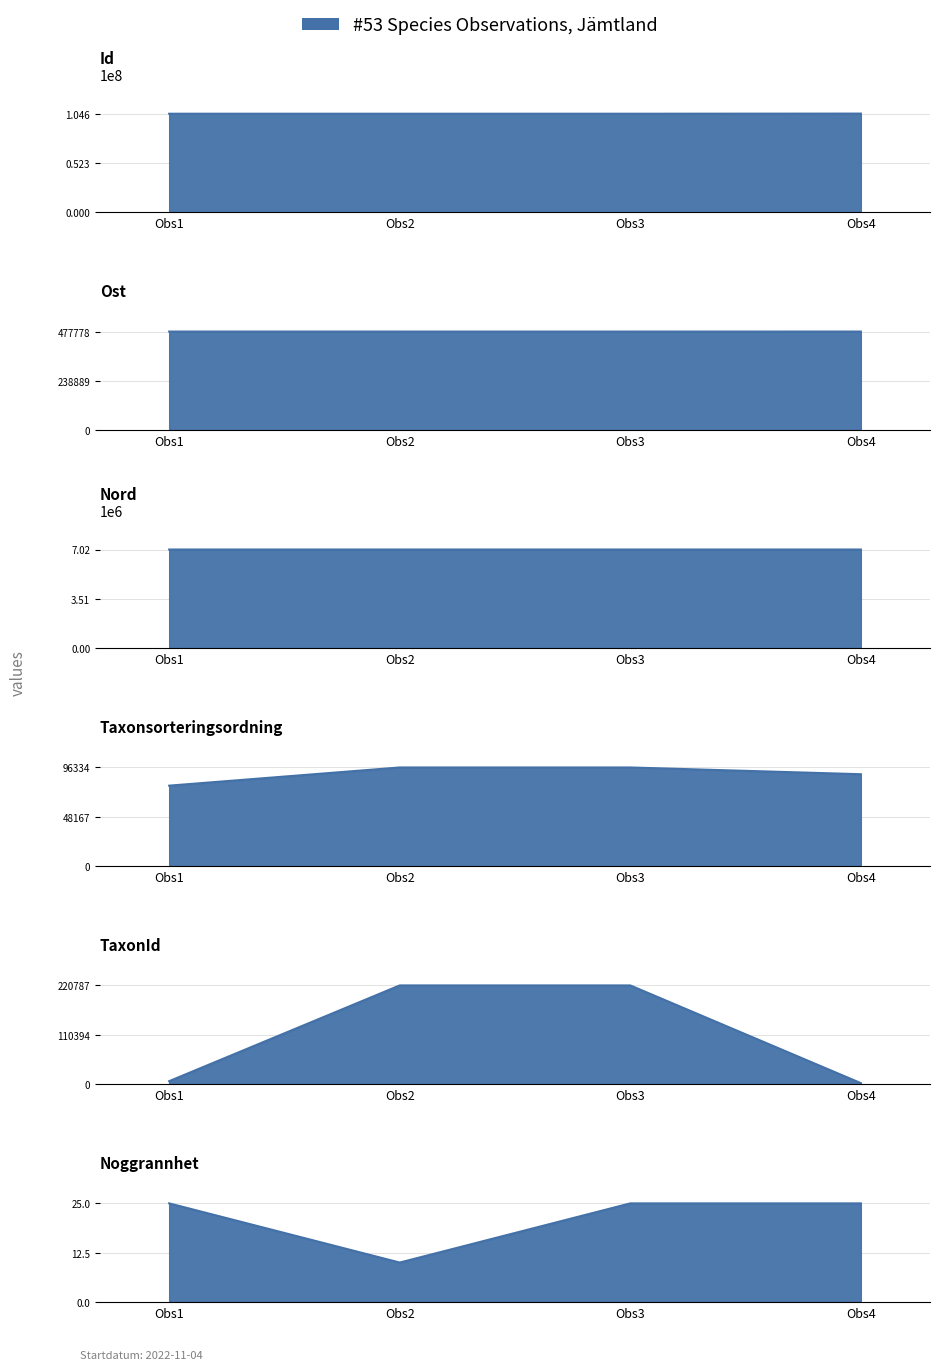

True or false: Taxonsorteringsordning has a value of 51818.8 at Obs3.

False